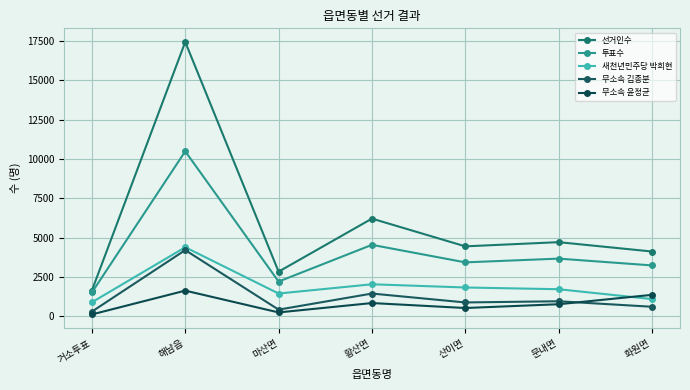

Reading right to left, extract all data points from this chart.

선거인수: 화원면=4125	문내면=4719	산이면=4453	황산면=6214	마산면=2846	해남읍=17430	거소투표=1648
투표수: 화원면=3242	문내면=3674	산이면=3436	황산면=4549	마산면=2217	해남읍=10487	거소투표=1523
새천년민주당 박희현: 화원면=1105	문내면=1731	산이면=1841	황산면=2045	마산면=1458	해남읍=4396	거소투표=902
무소속 김종분: 화원면=617	문내면=967	산이면=891	황산면=1456	마산면=435	해남읍=4215	거소투표=309
무소속 윤정균: 화원면=1374	문내면=778	산이면=538	황산면=853	마산면=258	해남읍=1641	거소투표=130